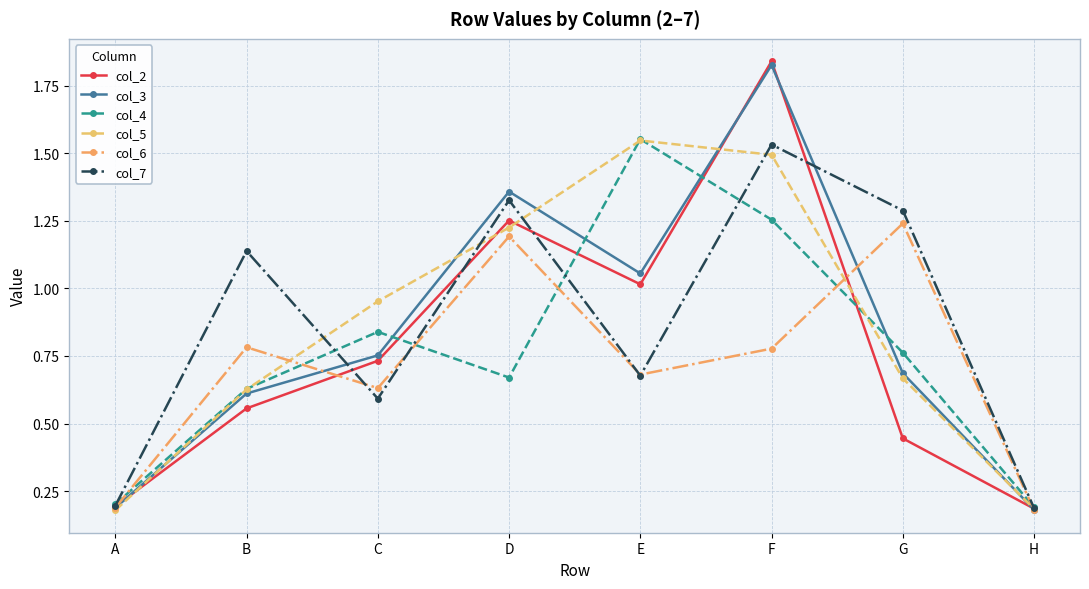

The col_2 series shows 0.2 at H. True or false?

True